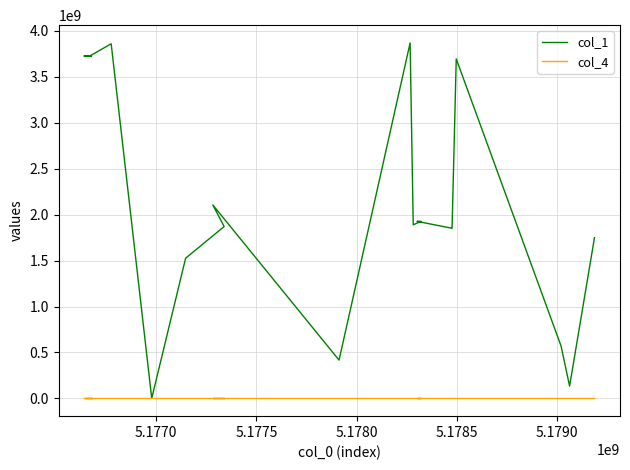

Which series has the largest total across all categories?

col_1